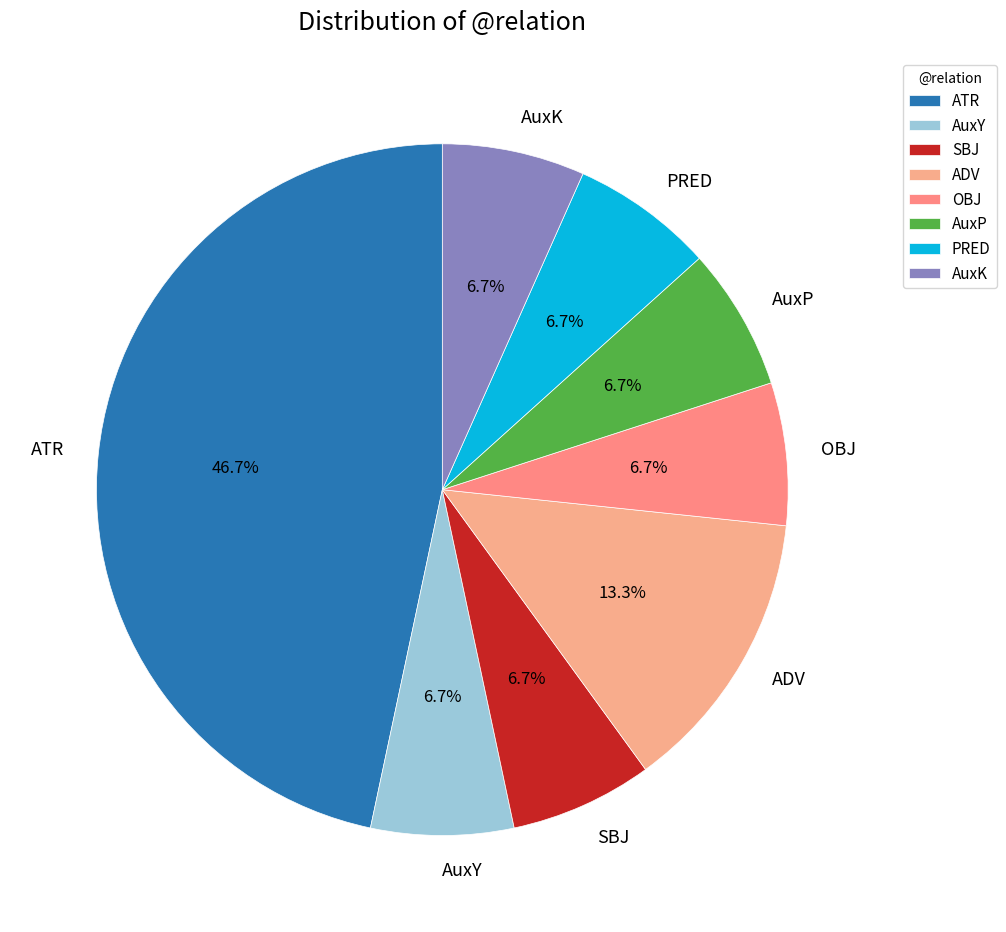

Is the sum of ADV and PRED greater than half?

No